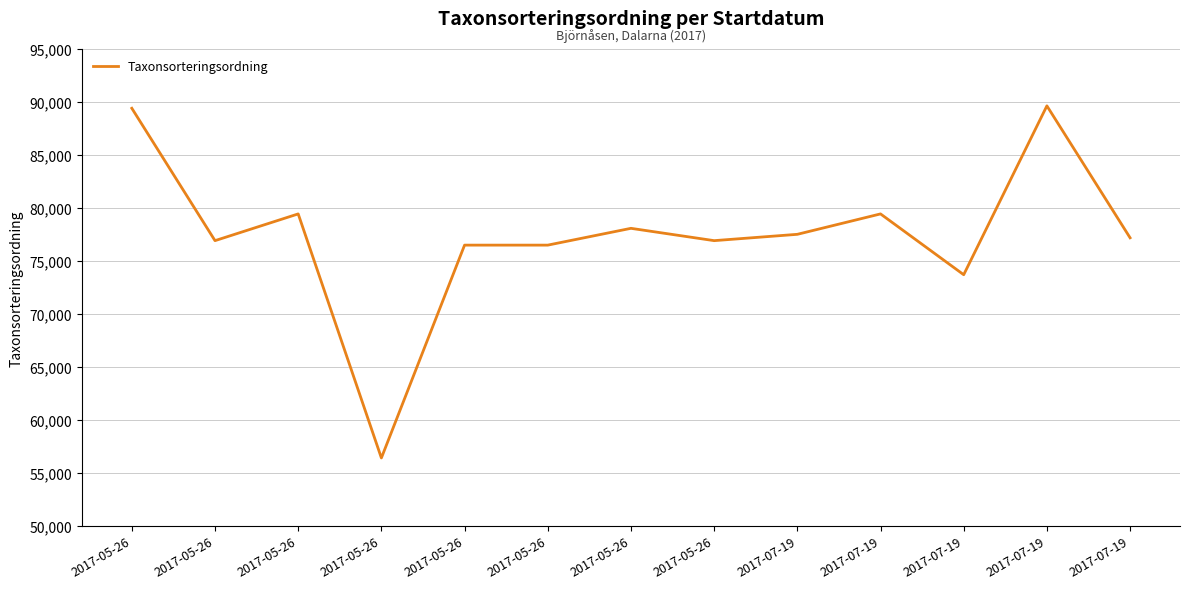

Does the chart display data point markers on the line(s)?

No